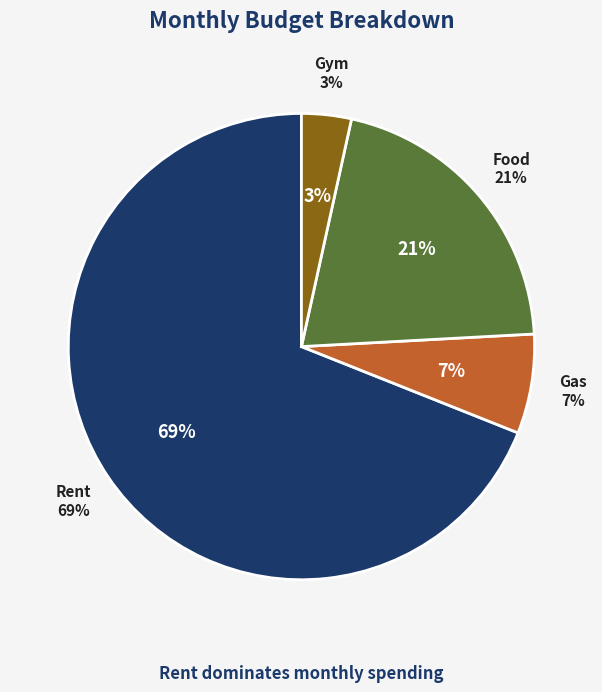

Which category has the smallest portion of the pie?

Gym